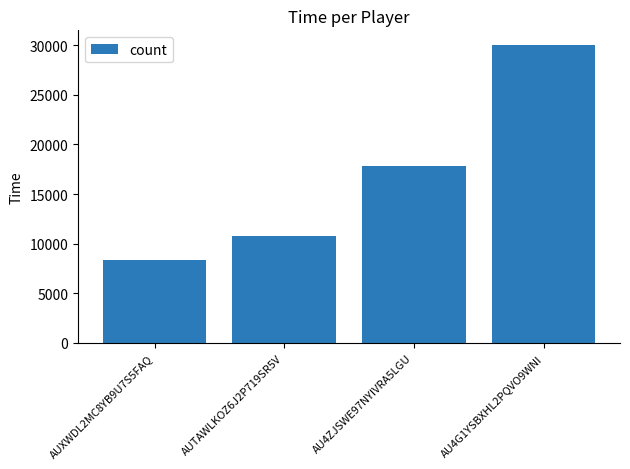

How many series are shown in this chart?

1